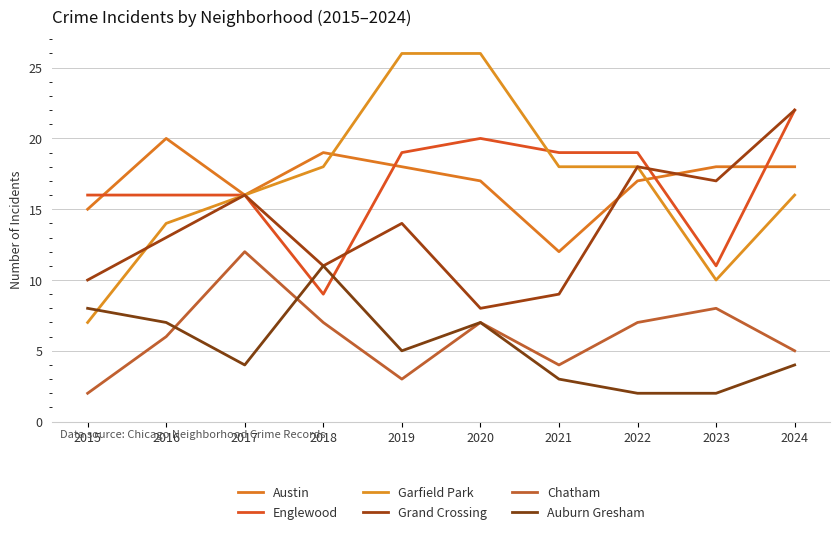

True or false: Englewood and Chatham intersect in this chart.

False